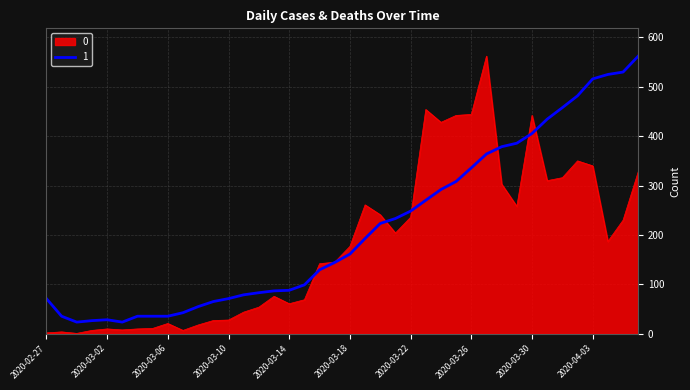

Rank the series by their average value, from highest to lowest.

1, 0